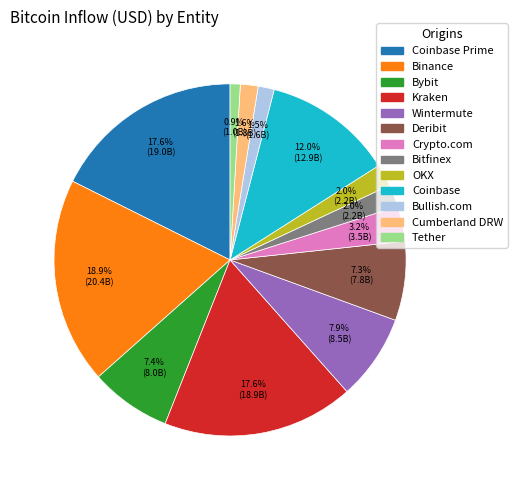

Is there any slice that represents more than half of the pie?

No